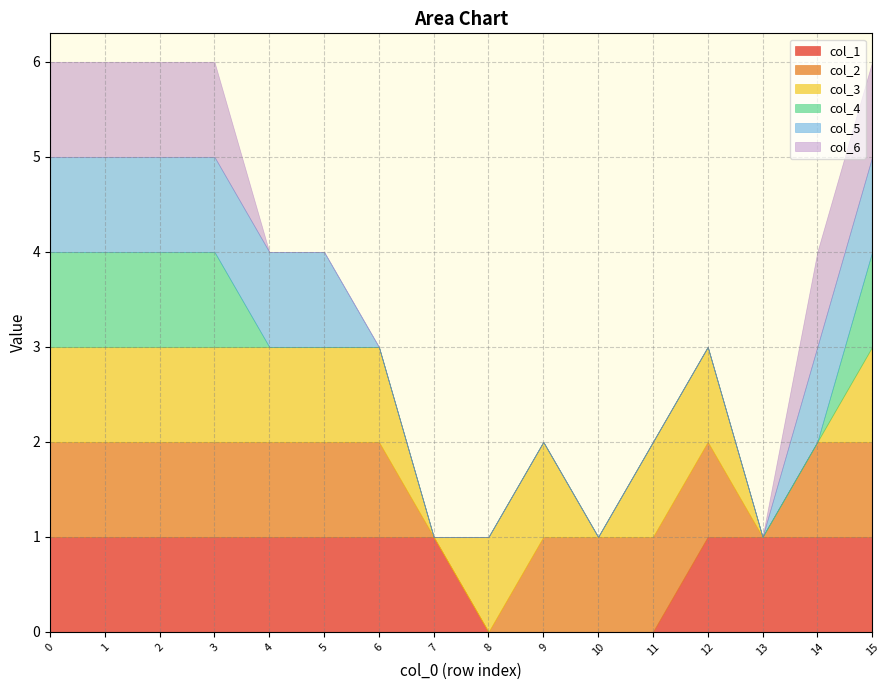

Is the value of col_6 at 14 greater than the value of col_1 at 3?

No